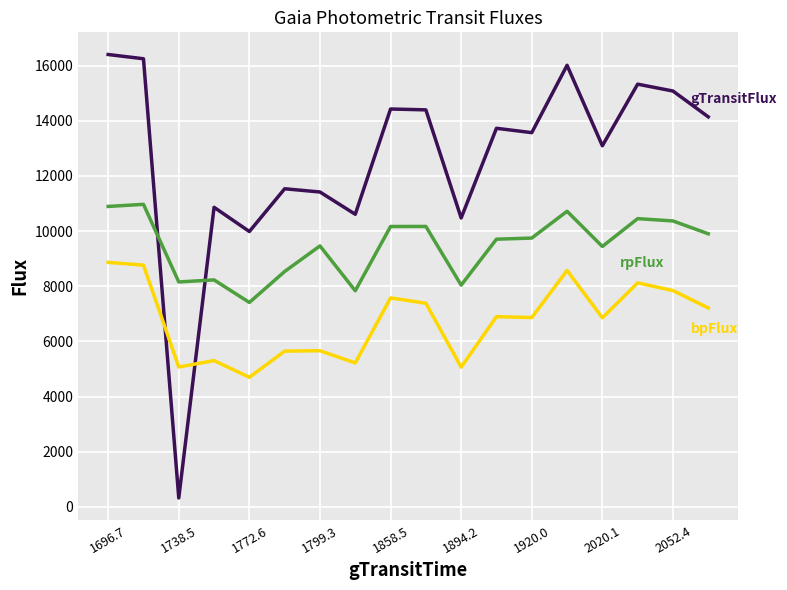

What is the greatest value displayed?

16399.2